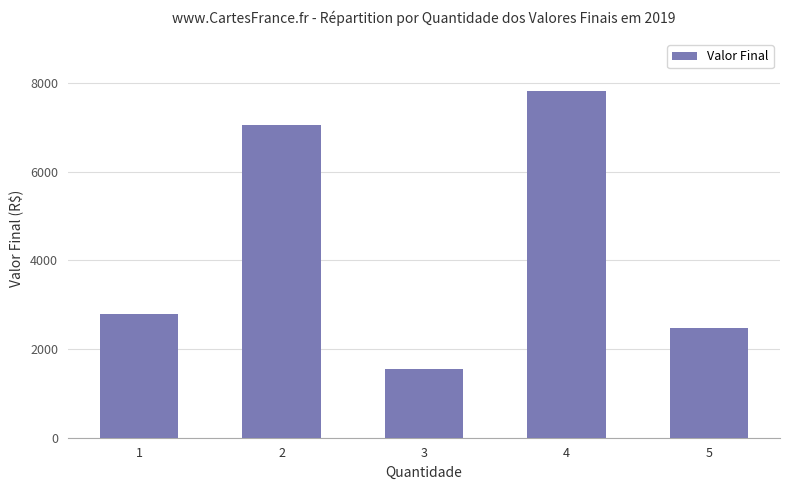

The chart shows a value of 12391 at 2. True or false?

False